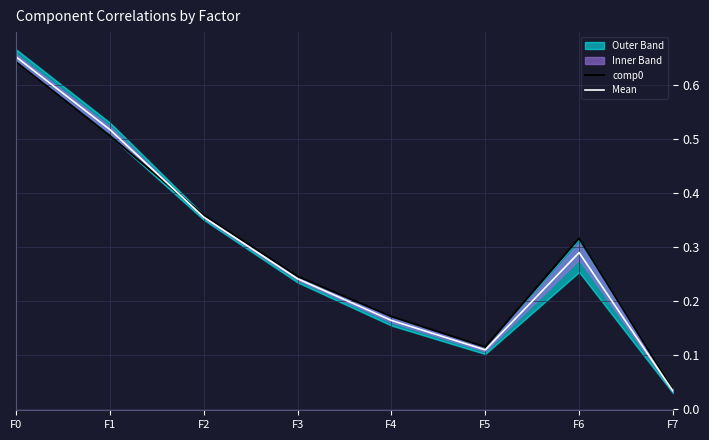

Is it true that Mean equals 0.1 at F5?

True